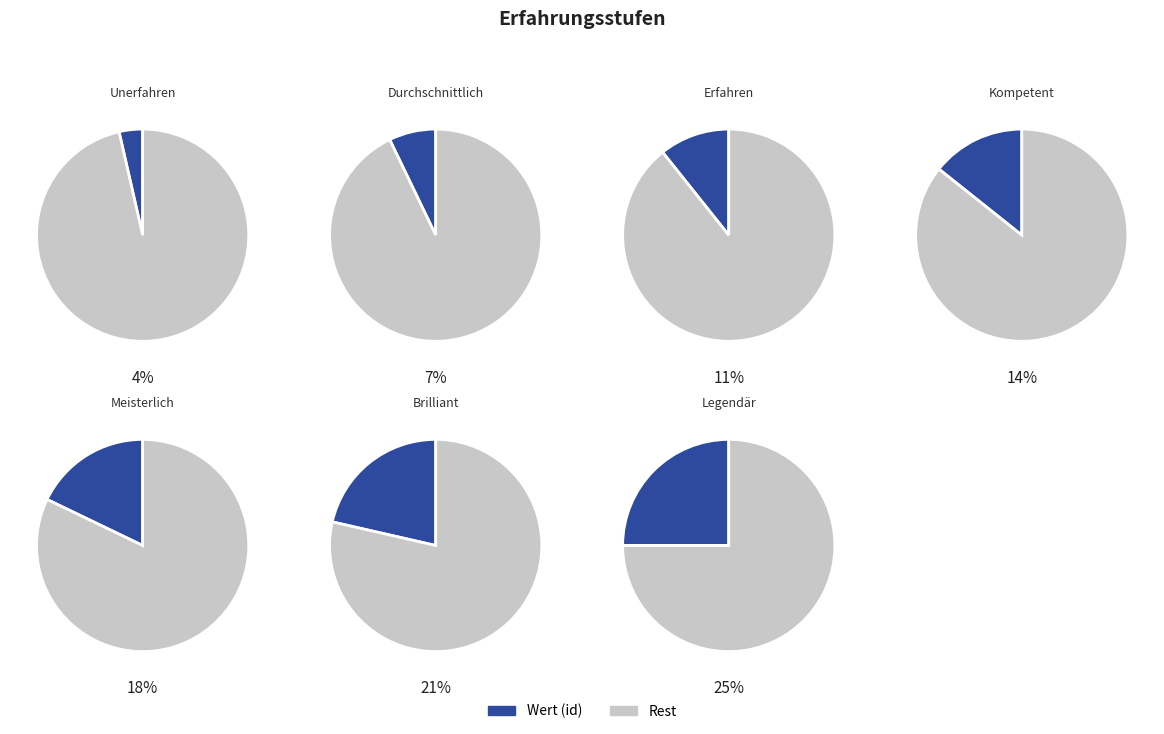

Which slice is the smallest?

Unerfahren